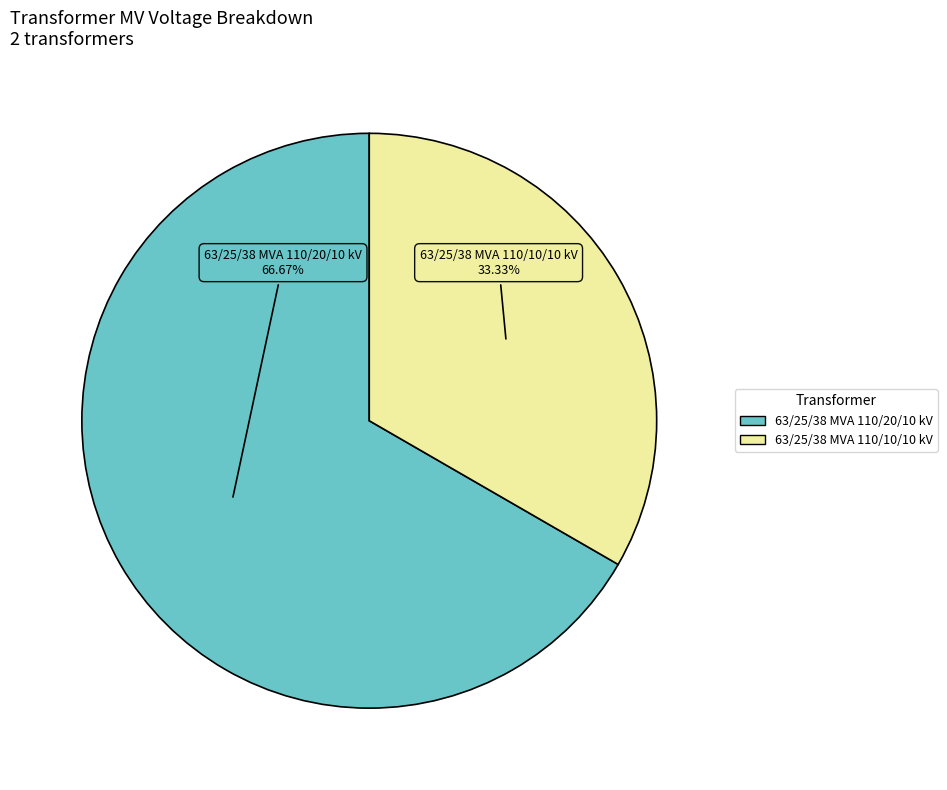

How many slices are in this pie chart?

2